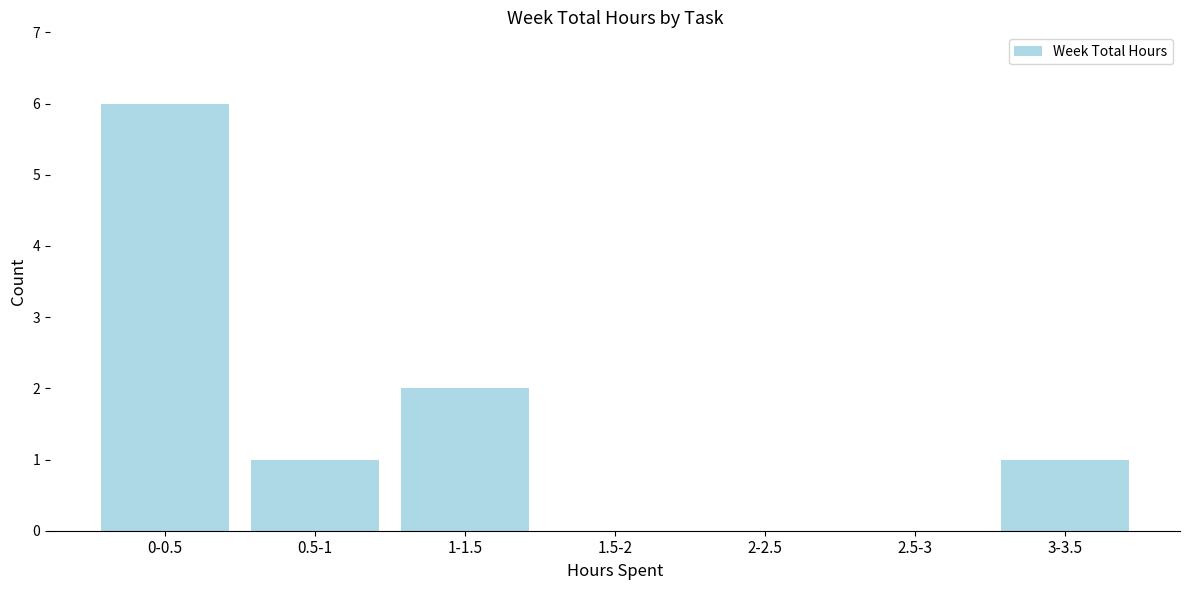

Reading right to left, what are all the values shown in this chart?

3-3.5=1	2.5-3=0	2-2.5=0	1.5-2=0	1-1.5=2	0.5-1=1	0-0.5=6